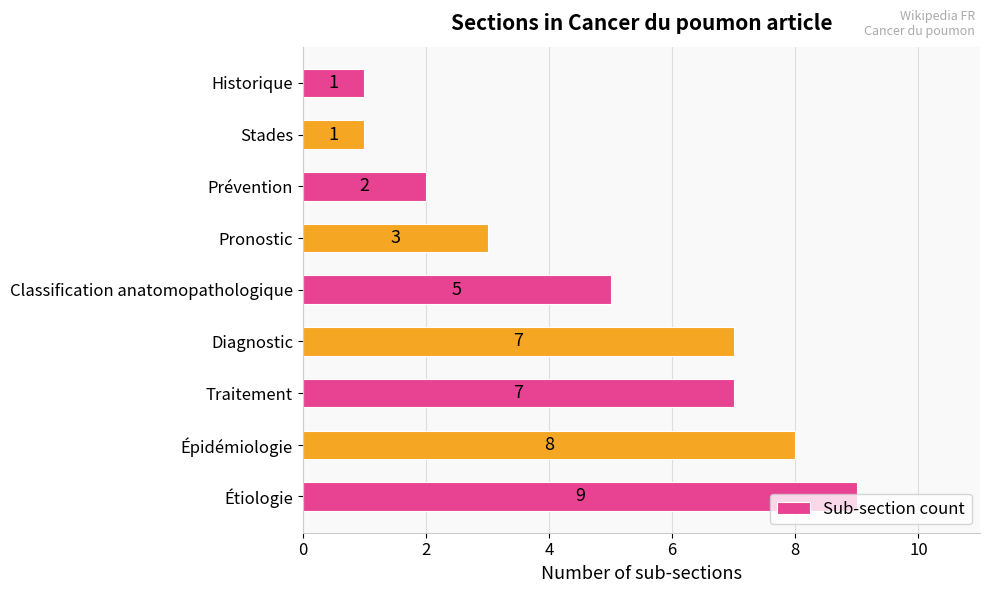

What is the difference between the second highest and minimum values?

7